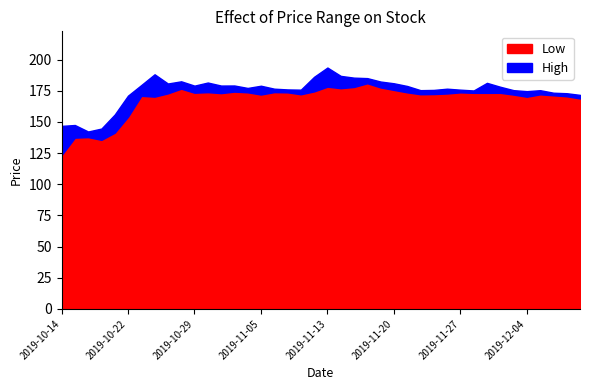

What is the difference between the second highest and second lowest values in the Low series?

42.7